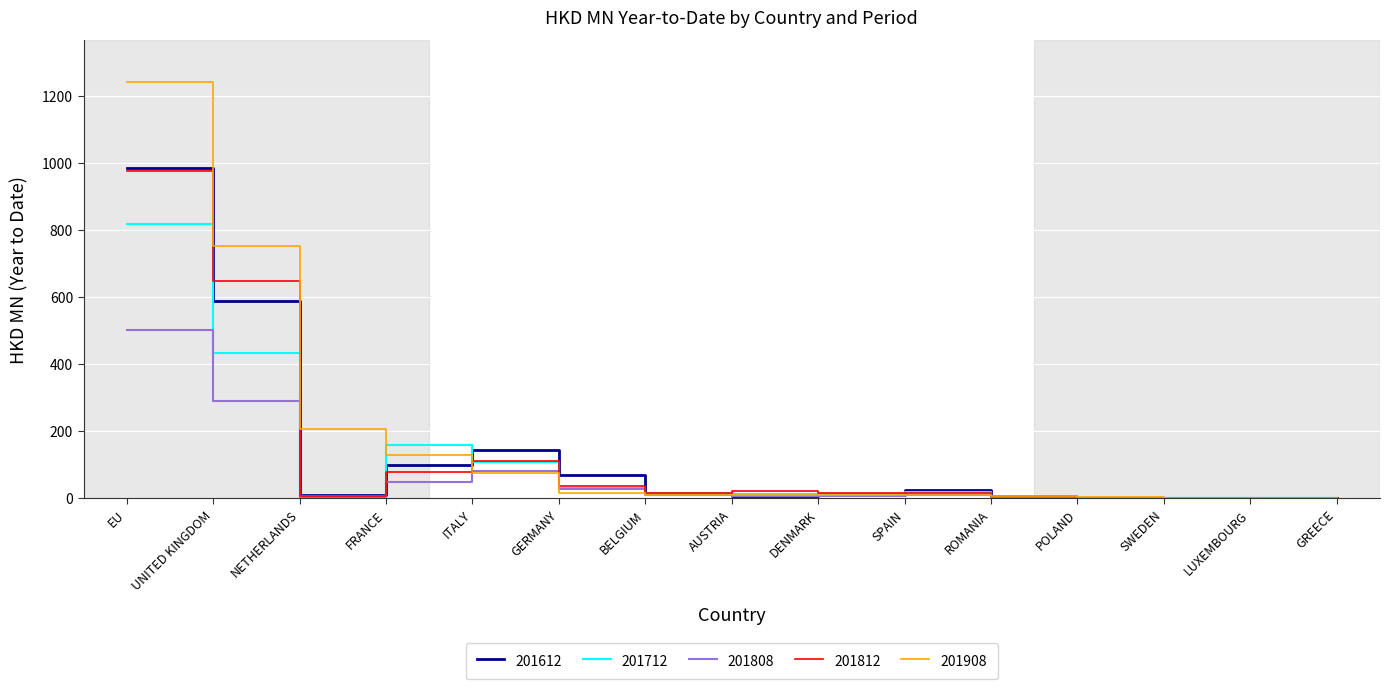

What is the highest value of the 201908 series?

1242.1